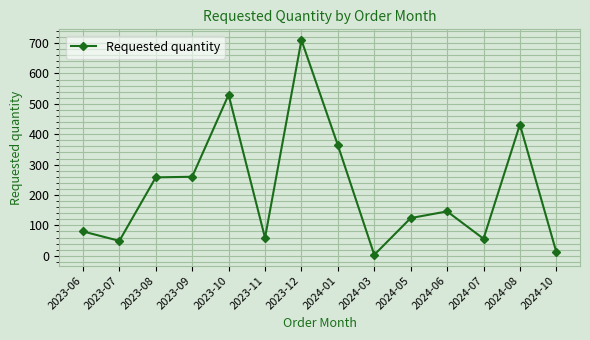

What is the change in value from 2023-09 to 2024-06?

-114